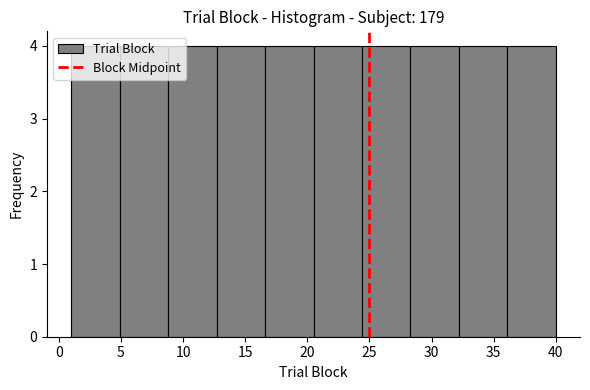

Reading left to right, transcribe this chart: for each bar, give the range it covers on the x-axis and its height. Neither the bar edges nor the heights are printed on the chart, so give them approximately, as read against the axes.

1.0 to 4.9: 4
4.9 to 8.8: 4
8.8 to 12.7: 4
12.7 to 16.6: 4
16.6 to 20.5: 4
20.5 to 24.4: 4
24.4 to 28.3: 4
28.3 to 32.2: 4
32.2 to 36.1: 4
36.1 to 40.0: 4